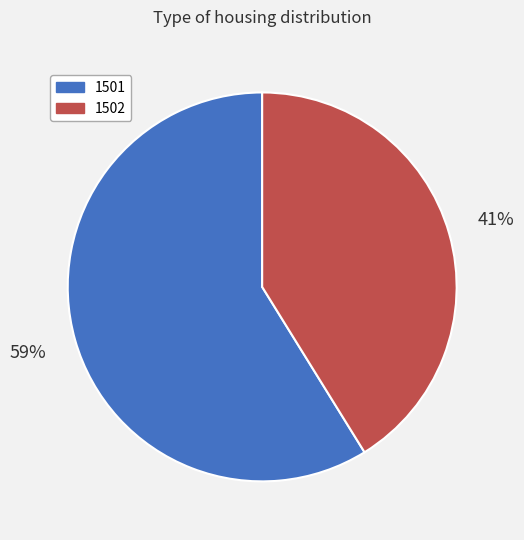

To the nearest percent, what is the difference between the 1501 and 1502 slice percentages?

18%